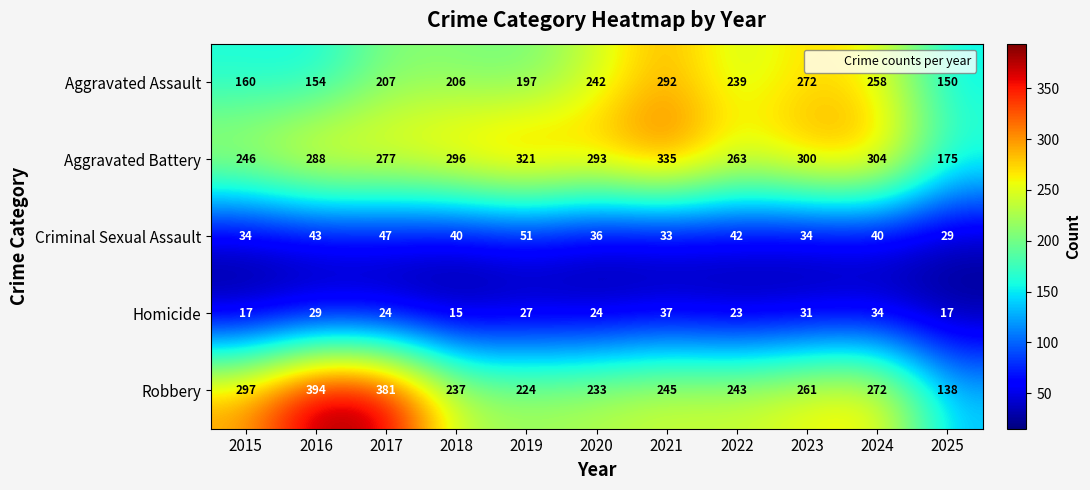

Which series has the largest total across all categories?

Aggravated Battery